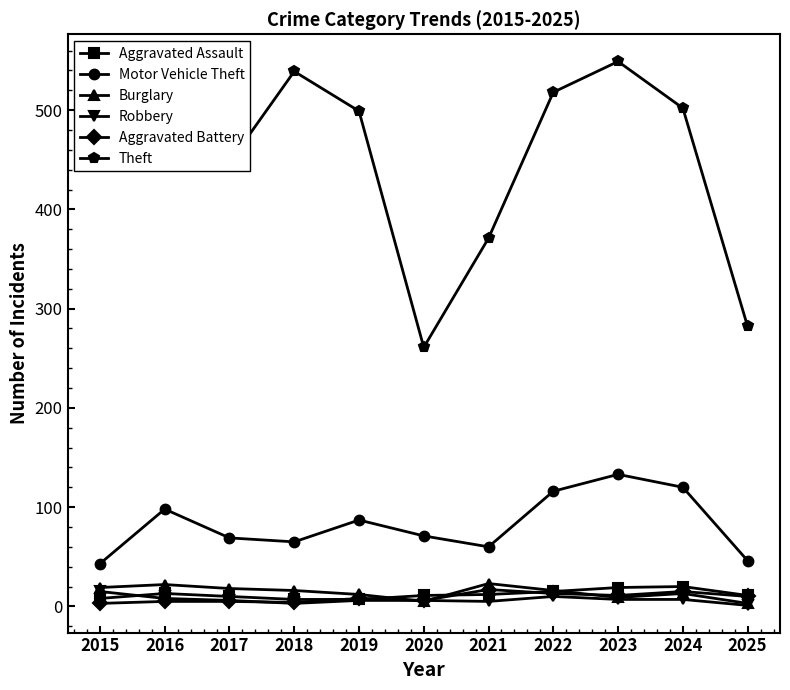

Where is the first local maximum for Motor Vehicle Theft?

2016